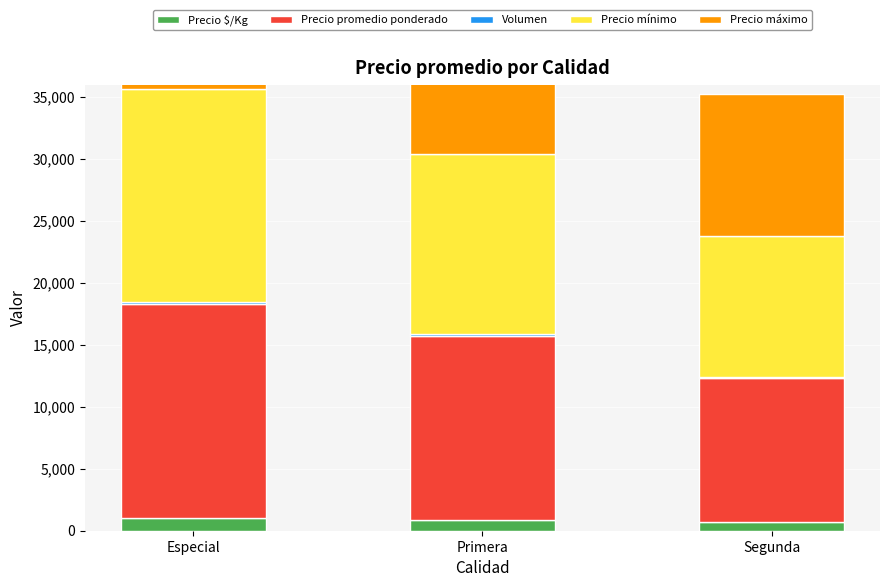

Is it true that Volumen equals 140 at Especial?

True